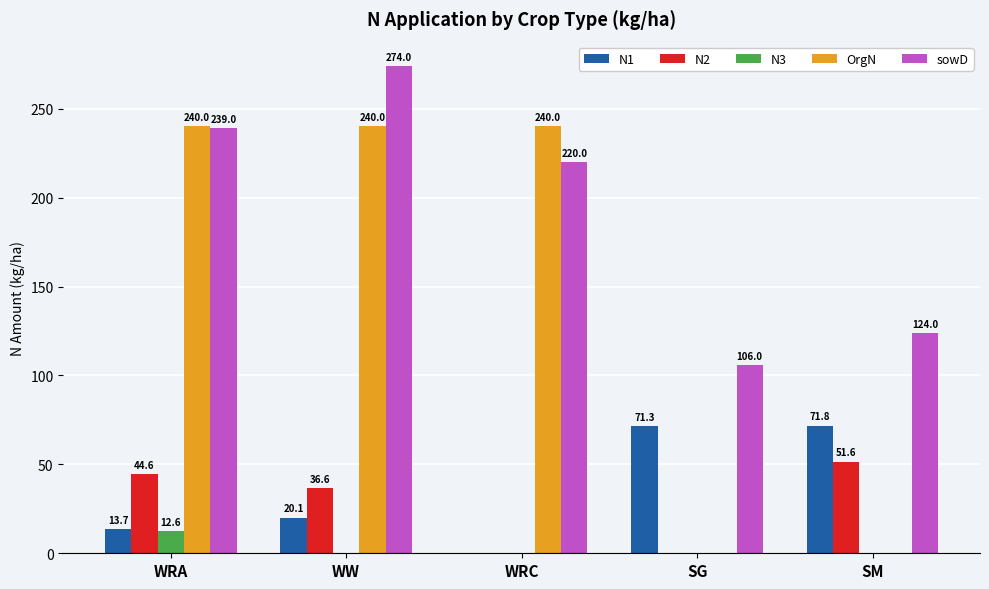

Is the value of N2 at WRC greater than the value of N1 at WW?

No